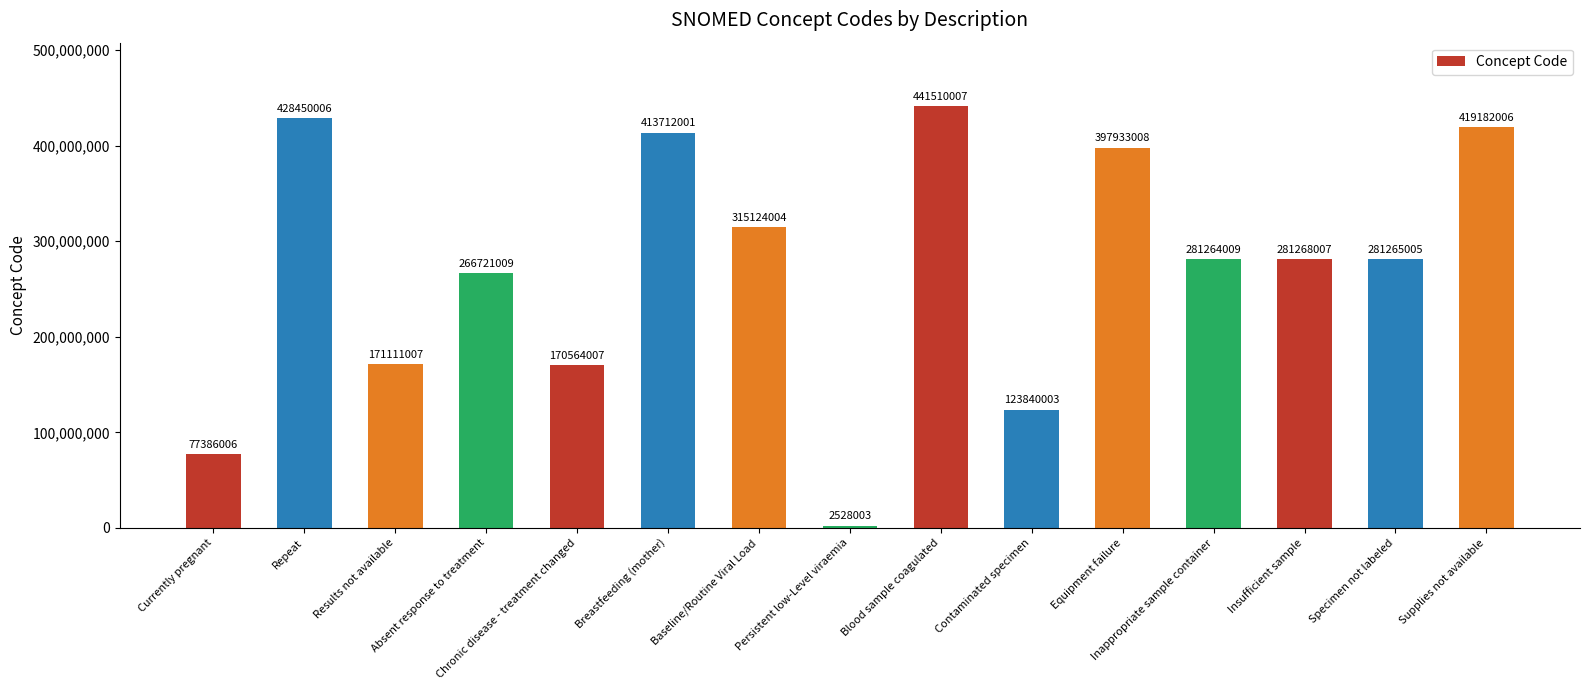

At which label is the value closest to 222019005?

Absent response to treatment